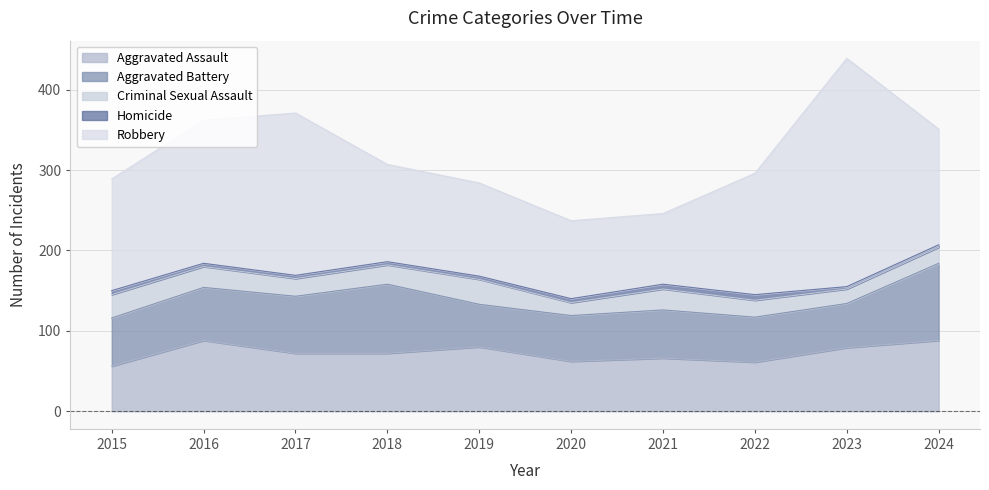

Reading left to right, transcribe all the data shown in this chart.

Aggravated Assault: 56	88	72	72	80	62	66	61	79	88
Aggravated Battery: 60	66	71	86	53	57	60	56	55	96
Criminal Sexual Assault: 29	26	22	24	31	16	26	21	18	20
Homicide: 5	4	4	4	4	5	6	7	3	3
Robbery: 139	178	202	121	116	97	88	151	284	144